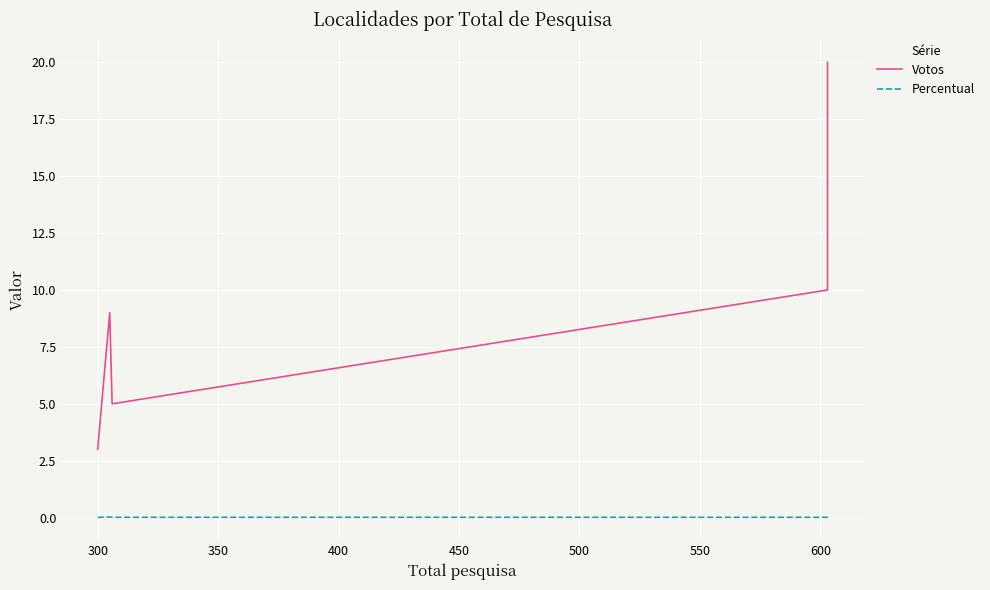

What is the greatest value displayed?

20.0